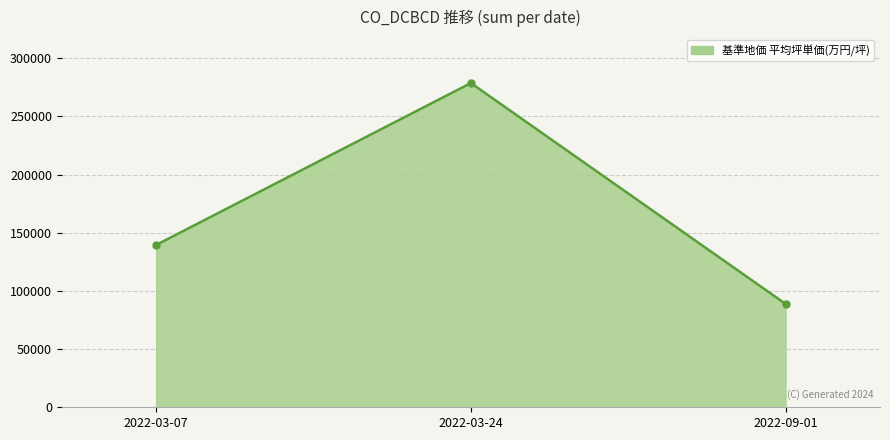

Rank the categories by value from highest to lowest.

2022-03-24, 2022-03-07, 2022-09-01